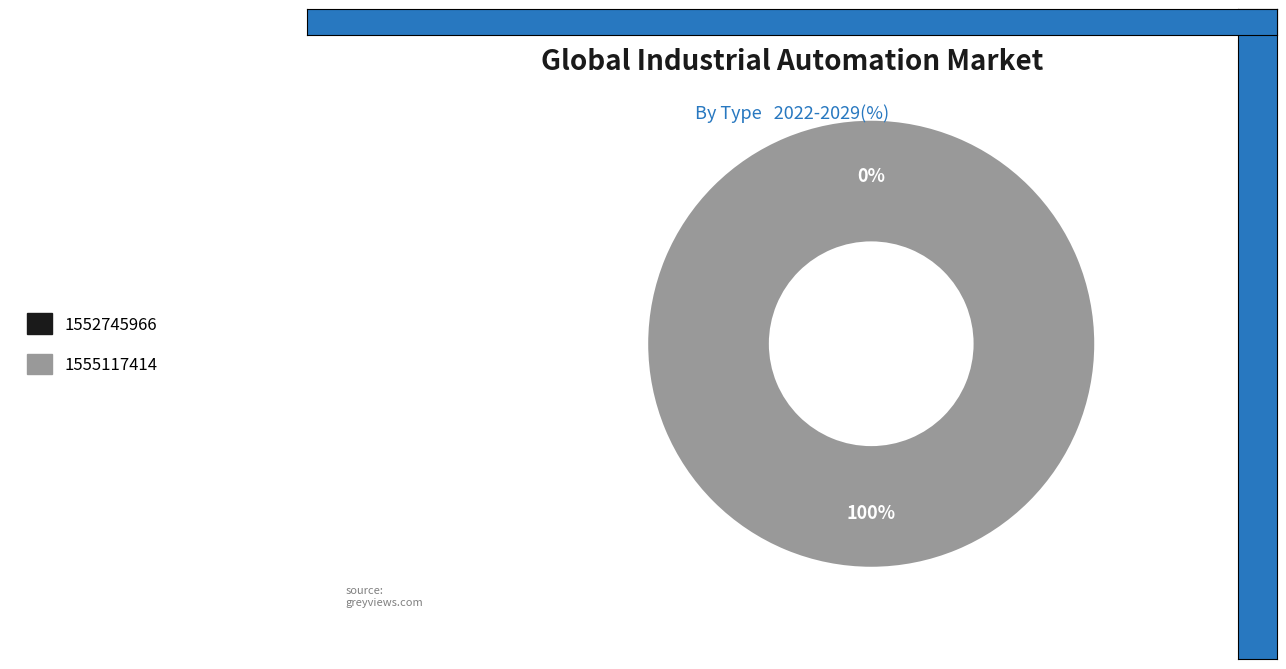

Which category has the smallest portion of the pie?

1552745966